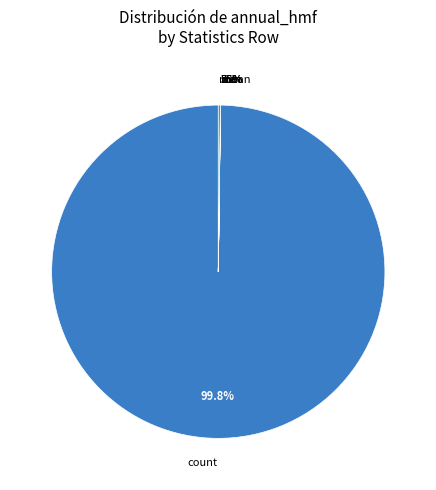

Rank the categories by value from lowest to highest.

min, 25%, 50%, 75%, mean, std, max, count